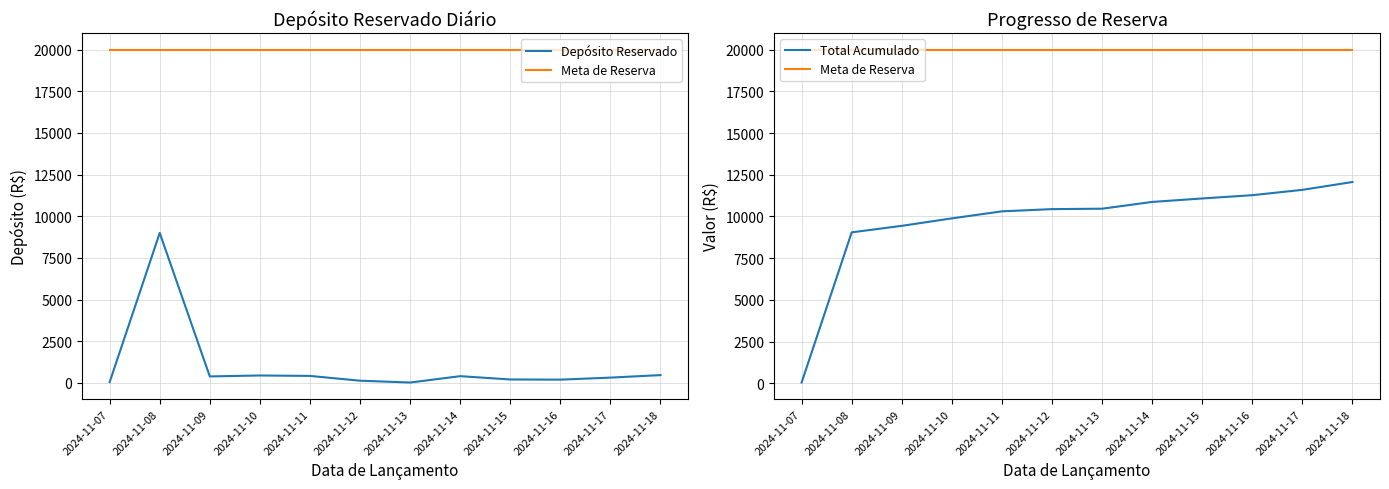

What value does the Depósito Reservado series have at 2024-11-08?

9000.0